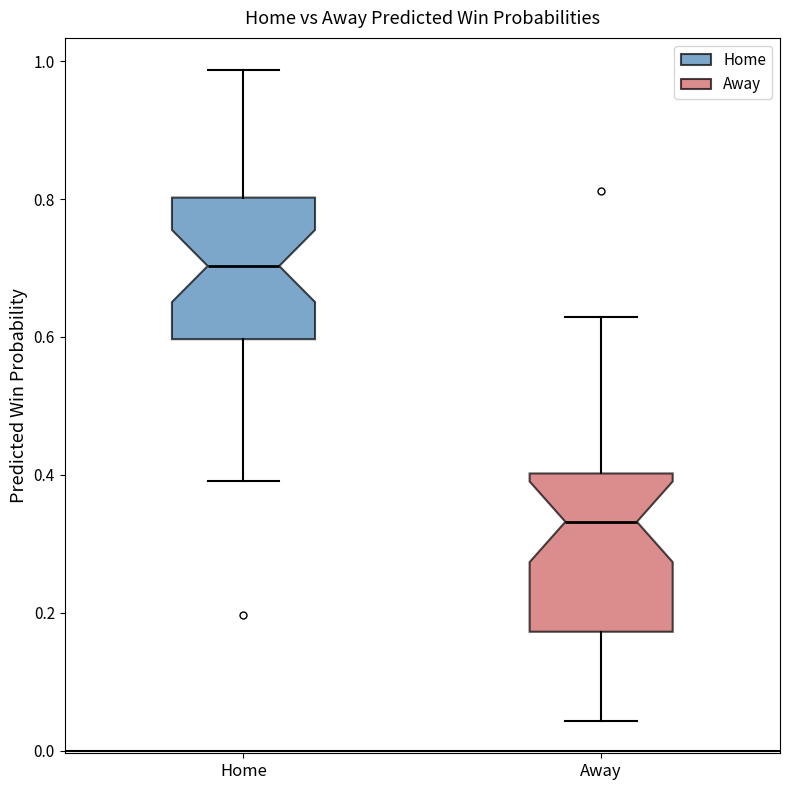

Reading left to right, read every box against the y-axis: the position of its median line, the range the box covers, and the ends of its whiskers. The values are not printed on the chart, so give them approximately, as read against the axis.

Home: median 0.70, box 0.60 to 0.80, whiskers 0.40 to 0.98
Away: median 0.34, box 0.18 to 0.40, whiskers 0.04 to 0.62